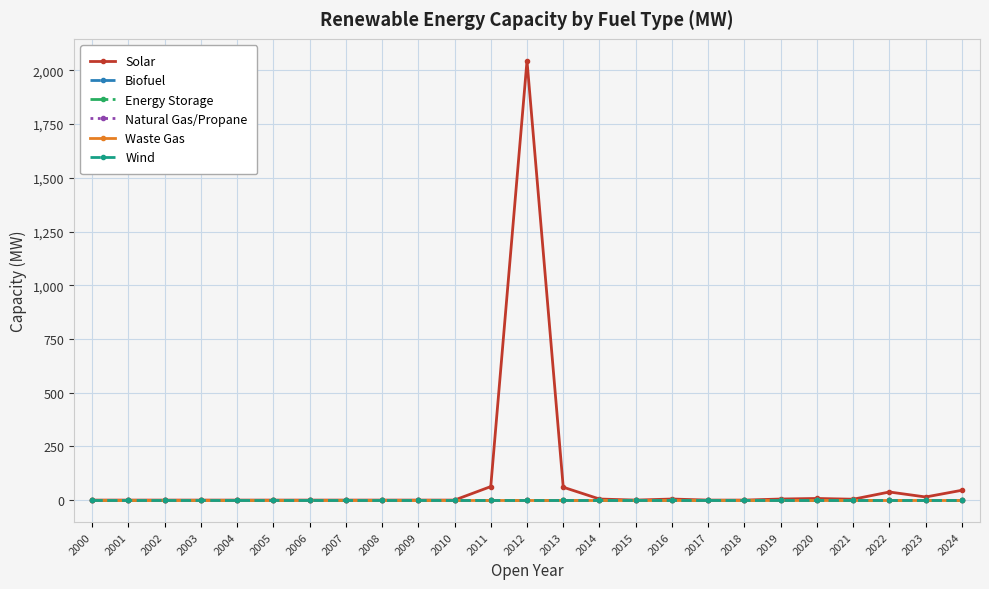

Reading left to right, transcribe all the data shown in this chart.

Solar: 2000=0.0	2001=0.0	2002=0.0	2003=0.0	2004=0.0	2005=0.0	2006=0.0	2007=0.0	2008=0.0	2009=0.0	2010=0.0	2011=62.9	2012=2044.4	2013=60.0	2014=5.0	2015=0.0	2016=5.0	2017=0.0	2018=0.0	2019=5.0	2020=7.6	2021=4.1	2022=37.7	2023=14.5	2024=45.7
Biofuel: 2000=0.0	2001=0.0	2002=0.0	2003=0.0	2004=0.0	2005=0.0	2006=0.0	2007=0.0	2008=0.0	2009=0.0	2010=0.0	2011=0.0	2012=0.0	2013=0.0	2014=0.0	2015=0.0	2016=0.0	2017=0.0	2018=0.0	2019=0.0	2020=0.0	2021=0.0	2022=0.0	2023=0.0	2024=0.0
Energy Storage: 2000=0.0	2001=0.0	2002=0.0	2003=0.0	2004=0.0	2005=0.0	2006=0.0	2007=0.0	2008=0.0	2009=0.0	2010=0.0	2011=0.0	2012=0.0	2013=0.0	2014=0.0	2015=0.0	2016=0.0	2017=0.0	2018=0.0	2019=0.0	2020=0.0	2021=0.0	2022=0.0	2023=0.0	2024=0.0
Natural Gas/Propane: 2000=0.0	2001=0.0	2002=0.0	2003=0.0	2004=0.0	2005=0.0	2006=0.0	2007=0.0	2008=0.0	2009=0.0	2010=0.0	2011=0.0	2012=0.0	2013=0.0	2014=0.0	2015=0.0	2016=0.0	2017=0.0	2018=0.0	2019=0.0	2020=0.0	2021=0.0	2022=0.0	2023=0.0	2024=0.0
Waste Gas: 2000=0.0	2001=0.0	2002=0.0	2003=0.0	2004=0.0	2005=0.0	2006=0.0	2007=0.0	2008=0.0	2009=0.0	2010=0.0	2011=0.0	2012=0.0	2013=0.0	2014=0.0	2015=0.0	2016=0.0	2017=0.0	2018=0.0	2019=0.0	2020=0.0	2021=0.0	2022=0.0	2023=0.0	2024=0.0
Wind: 2000=0.0	2001=0.0	2002=0.0	2003=0.0	2004=0.0	2005=0.0	2006=0.0	2007=0.0	2008=0.0	2009=0.0	2010=0.0	2011=0.0	2012=0.0	2013=0.0	2014=0.0	2015=0.0	2016=0.0	2017=0.0	2018=0.0	2019=0.0	2020=0.0	2021=0.0	2022=0.0	2023=0.0	2024=0.0